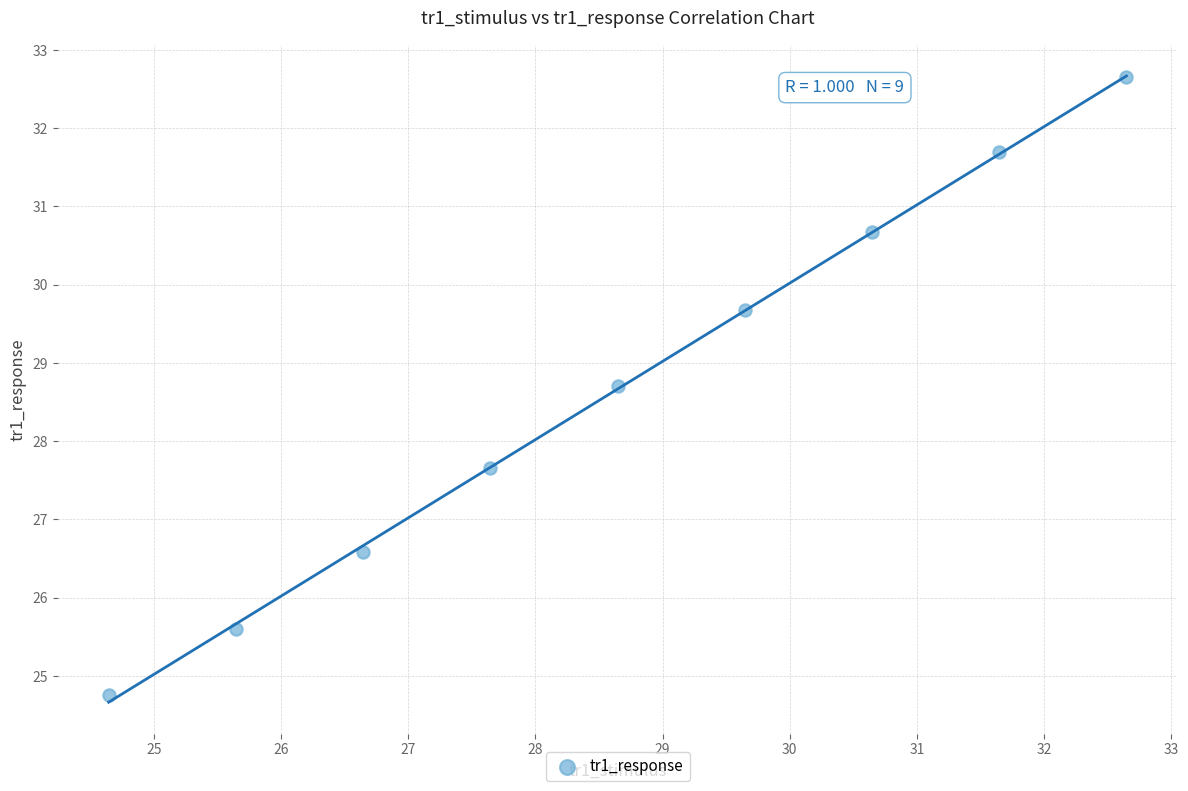

What is the range of X values (max minus min)?

8.0